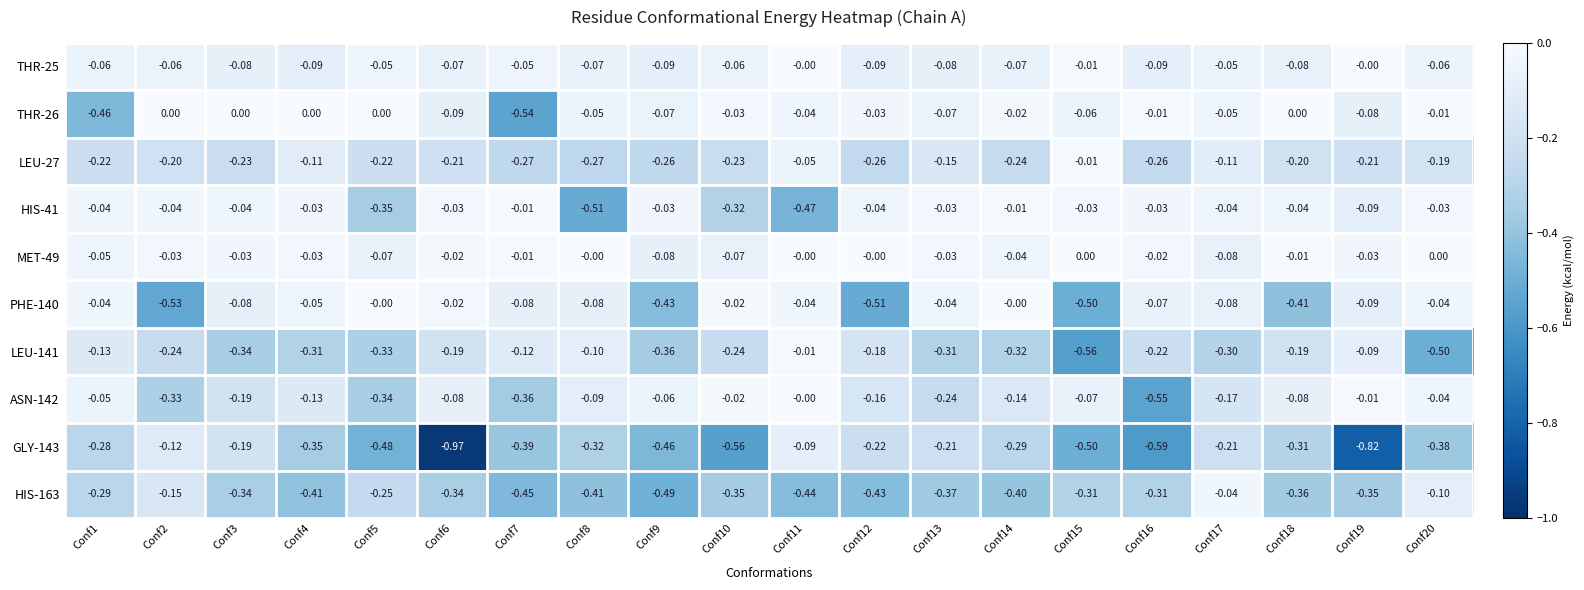

How many data points does each series have?

20